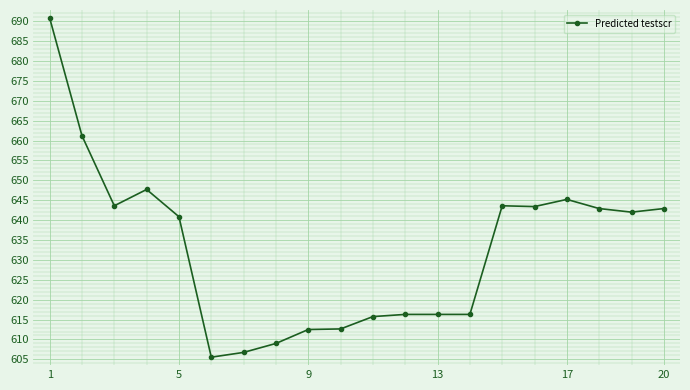

What is the difference between the second highest and second lowest values?

54.5